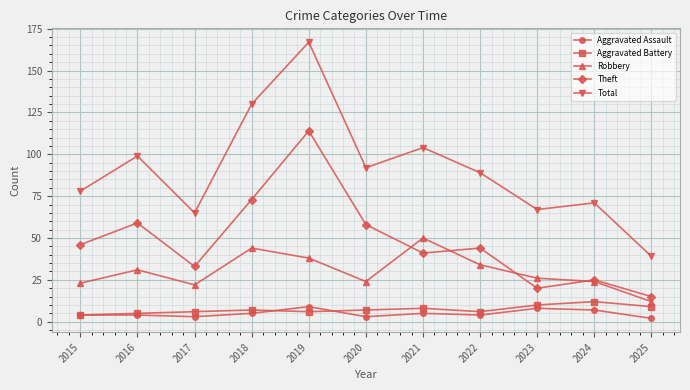

Where is the first local minimum for Robbery?

2017